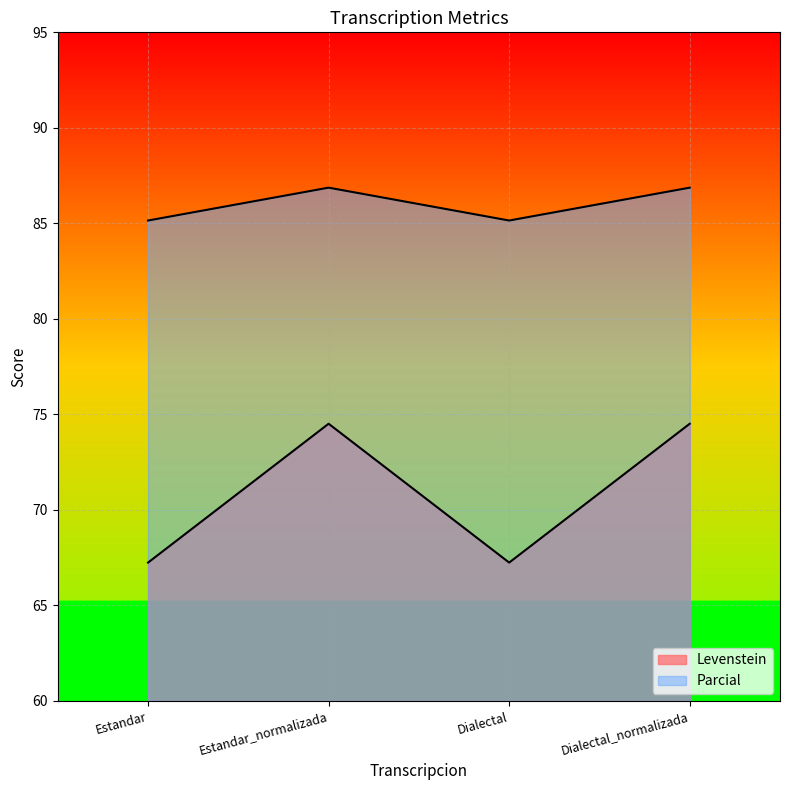

The value of Levenstein at Estandar_normalizada is 74.5. True or false?

True